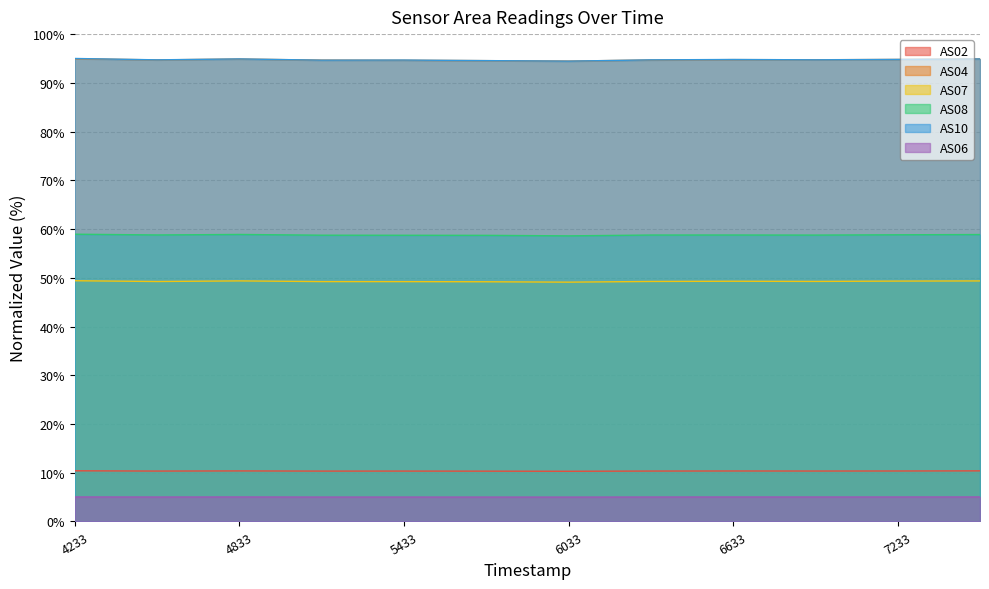

True or false: AS07 has a value of 20.5 at 4233.

False